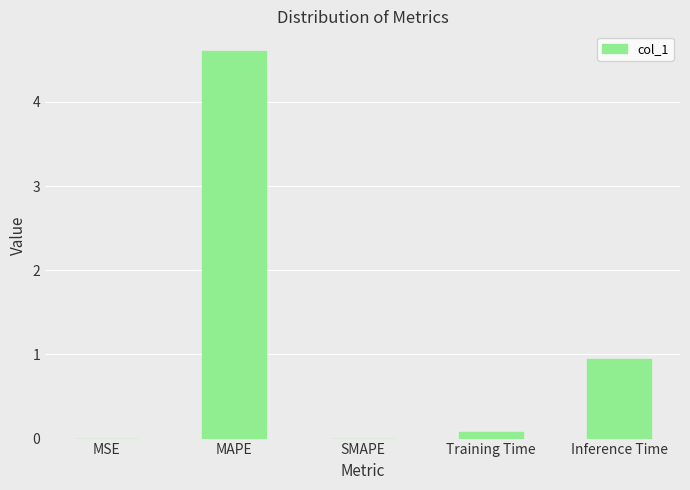

What is the change in value from MAPE to Inference Time?

-3.7